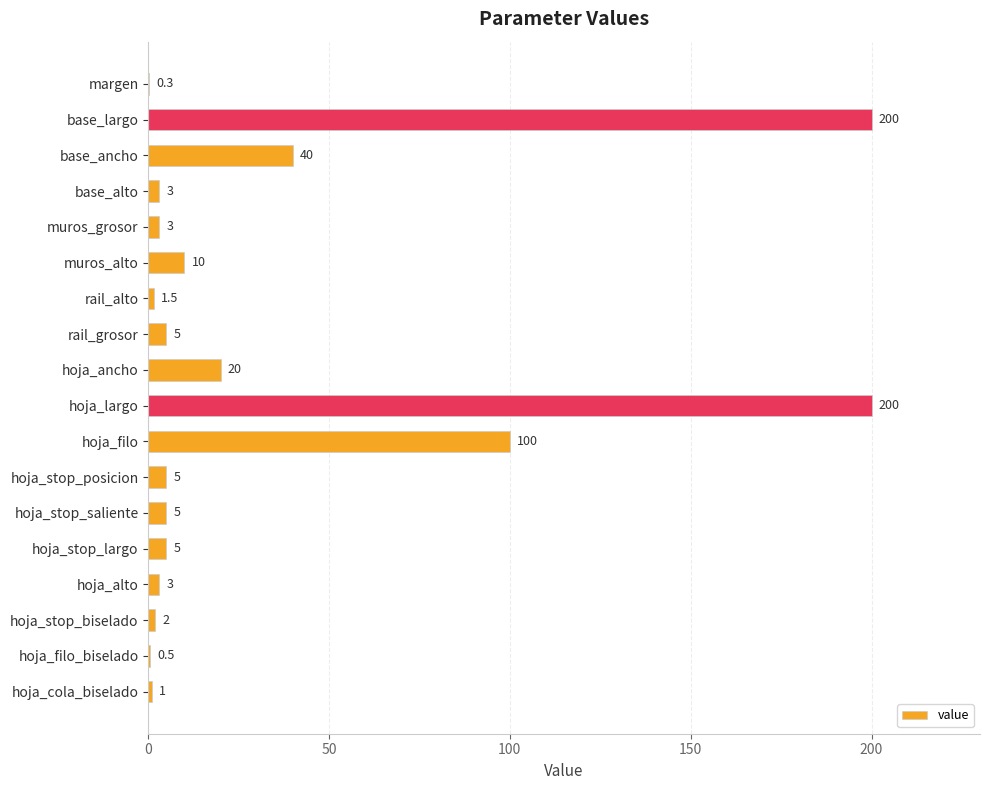

Reading bottom to top, list all the values displayed in this chart.

hoja_cola_biselado=1.0	hoja_filo_biselado=0.5	hoja_stop_biselado=2.0	hoja_alto=3.0	hoja_stop_largo=5.0	hoja_stop_saliente=5.0	hoja_stop_posicion=5.0	hoja_filo=100.0	hoja_largo=200.0	hoja_ancho=20.0	rail_grosor=5.0	rail_alto=1.5	muros_alto=10.0	muros_grosor=3.0	base_alto=3.0	base_ancho=40.0	base_largo=200.0	margen=0.3